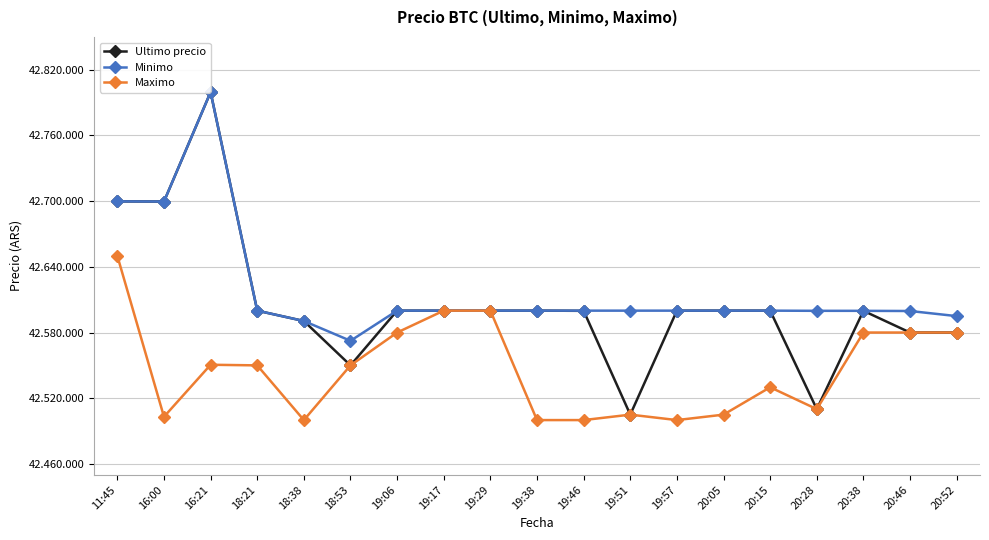

At which label does Maximo first exceed 42550000?

11:45